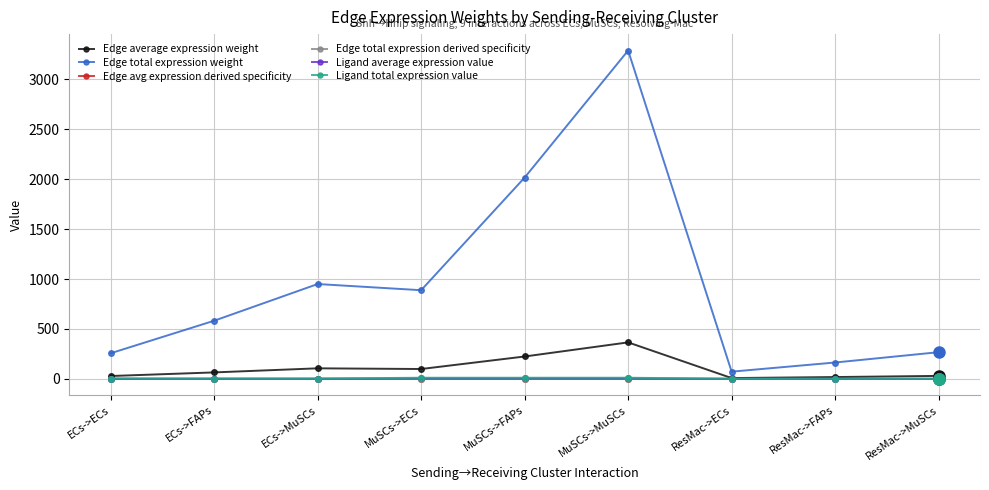

What is the average value of the Edge total expression derived specificity series?

0.1